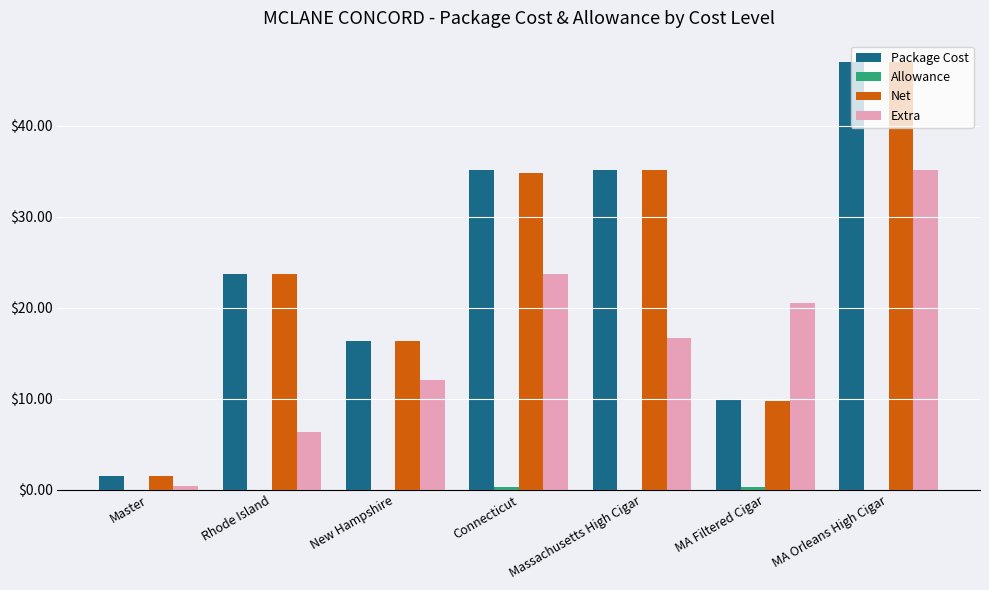

The Package Cost series shows 47.0 at MA Orleans High Cigar. True or false?

True